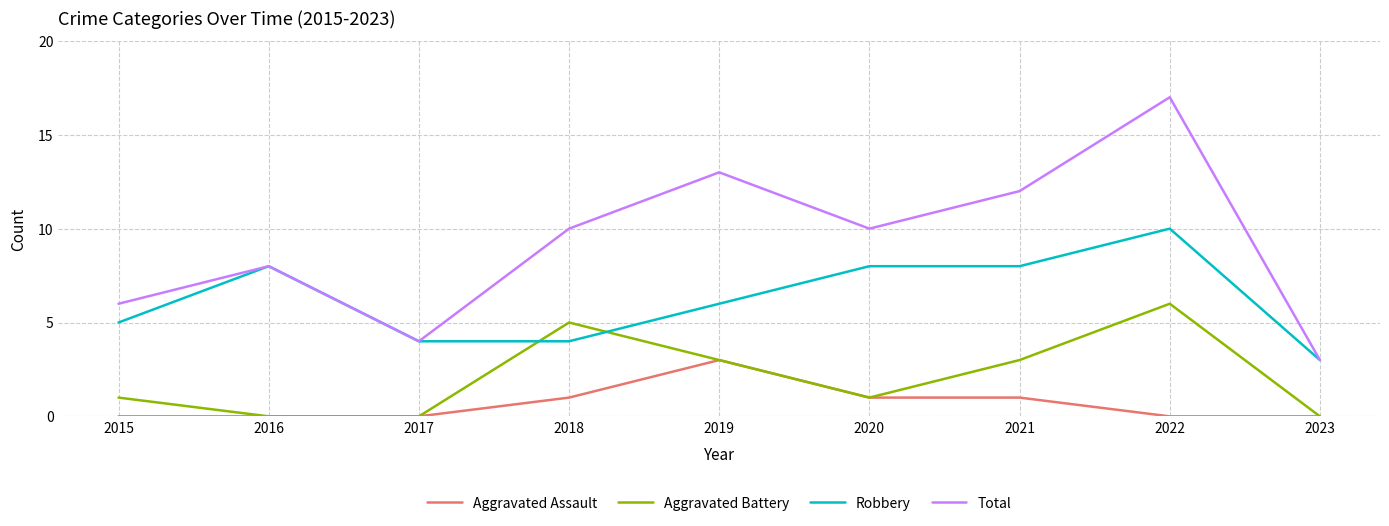

Count the number of categories in the chart.

9